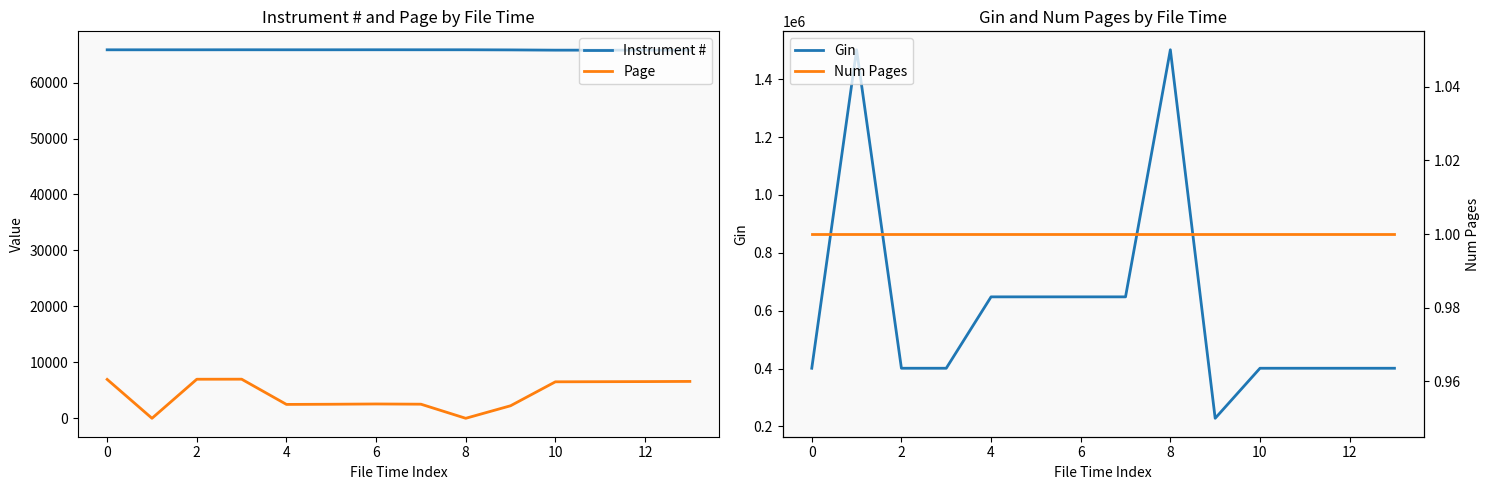

Which series has the largest range (max minus min)?

Gin